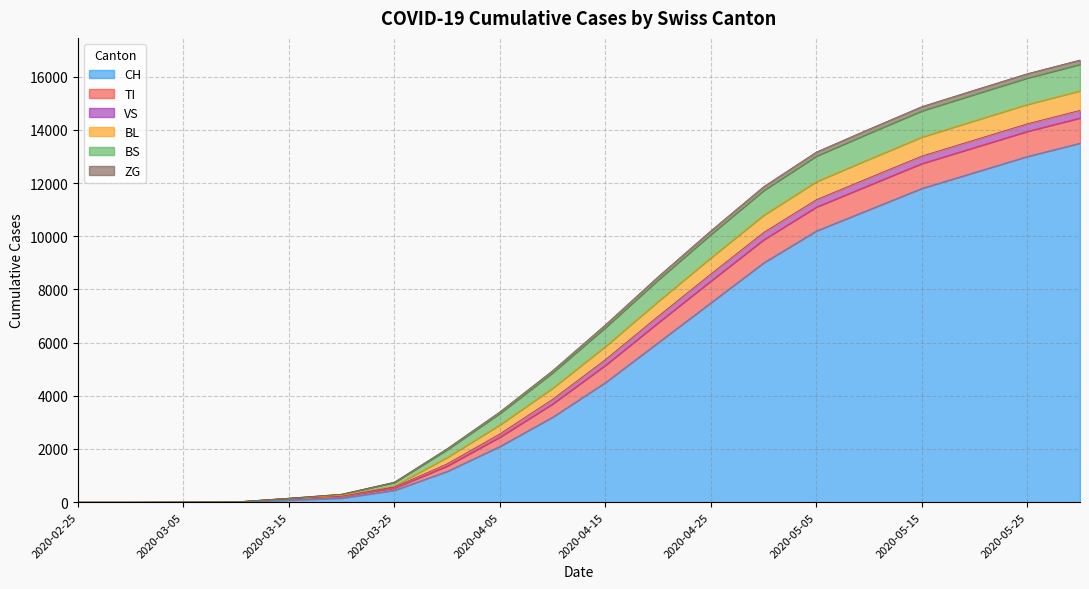

Between 2020-03-05 and 2020-05-15, which series saw the biggest shift?

CH